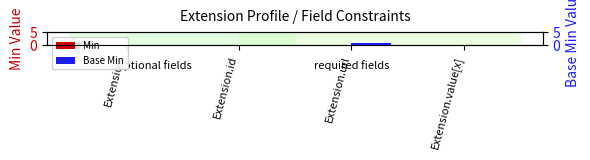

What position from the left is Extension.value[x]?

4